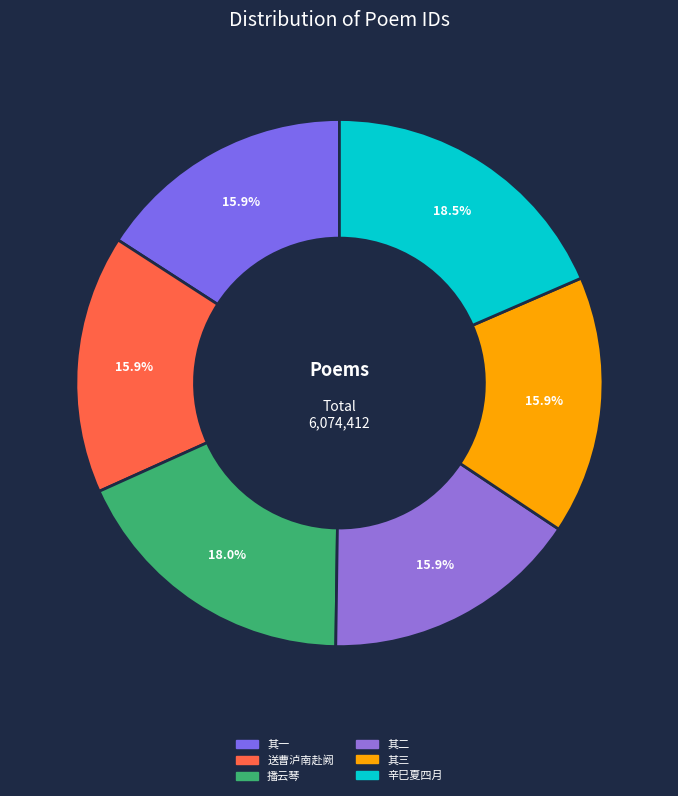

What is the smallest slice in the pie chart?

辛巳夏四月行西山欲赋未能也得曹泸南壬午冬留题上清诗因次韵 其三